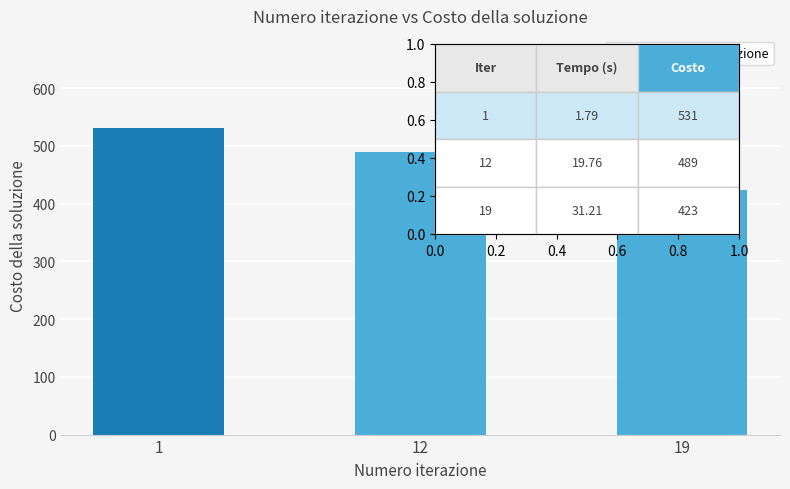

List the labels in order of value, smallest first.

19, 12, 1